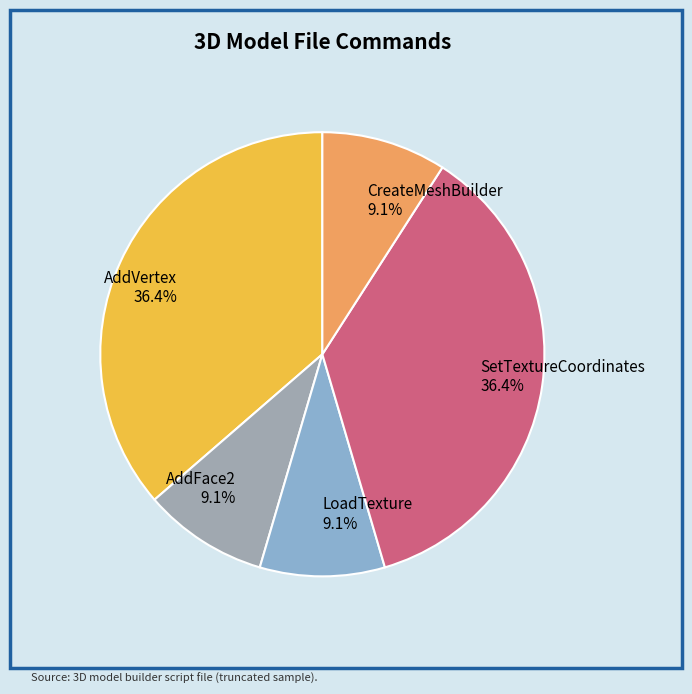

How much of the chart is everything except SetTextureCoordinates?

63.6%